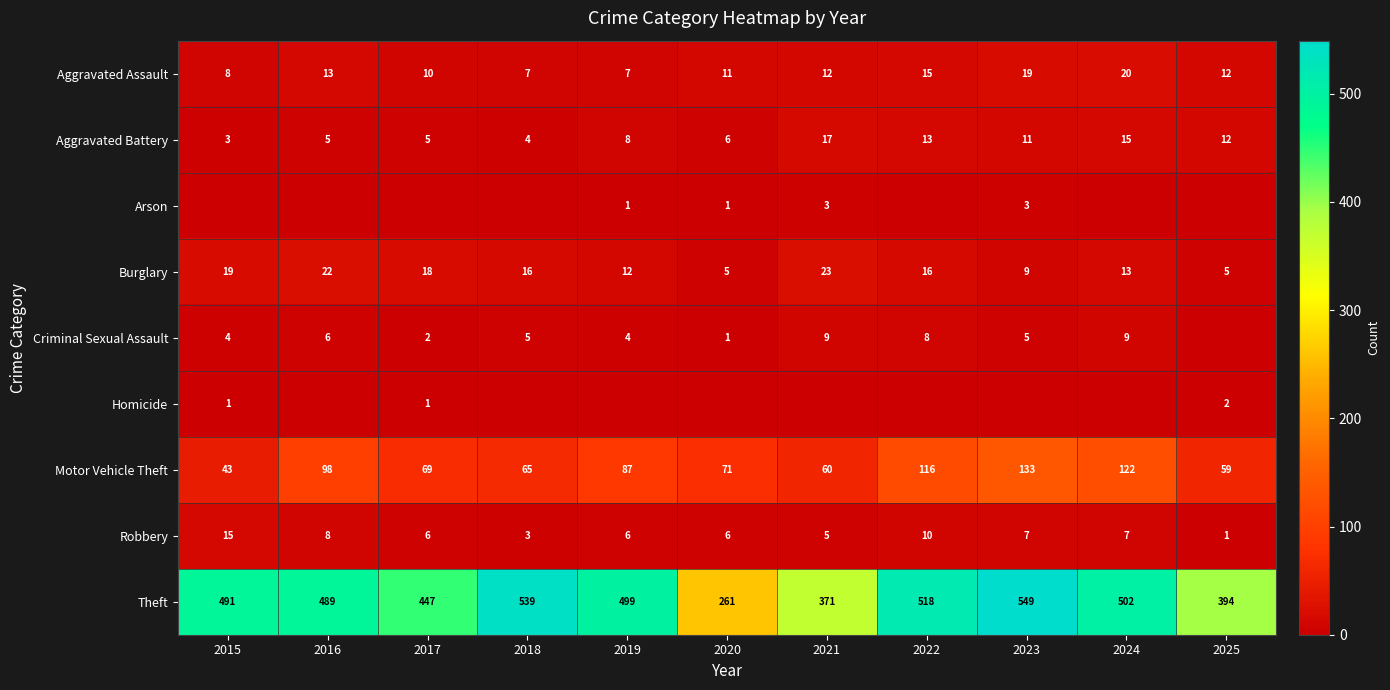

Is it true that Burglary equals 23 at 2021?

True